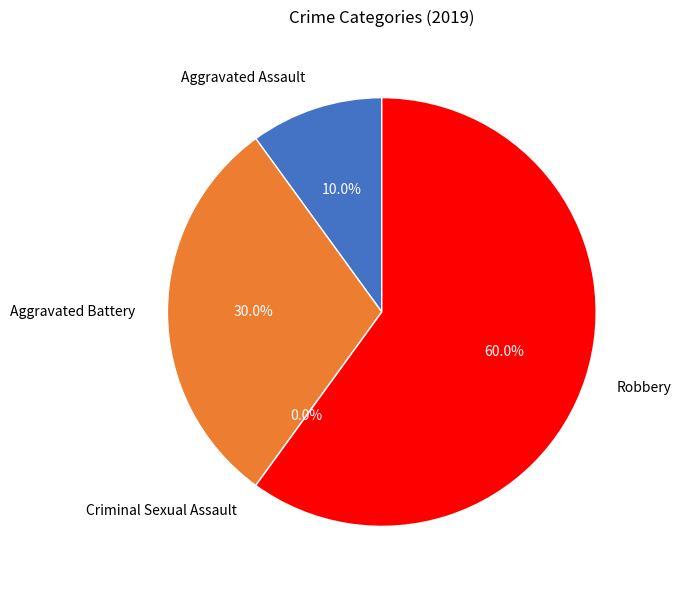

What is the change in value from Aggravated Assault to Robbery?

+5